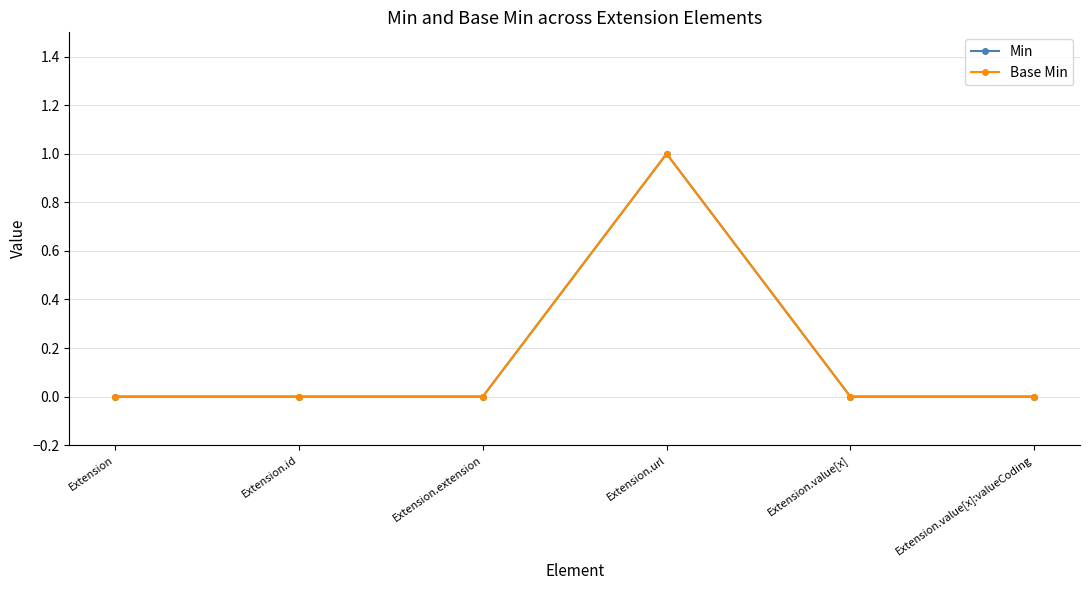

Does the chart have visible grid lines?

Yes